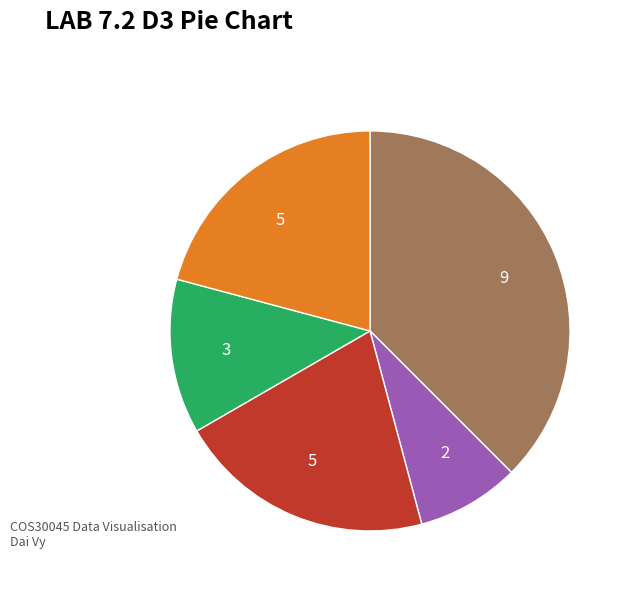

Does any single category account for the majority?

No